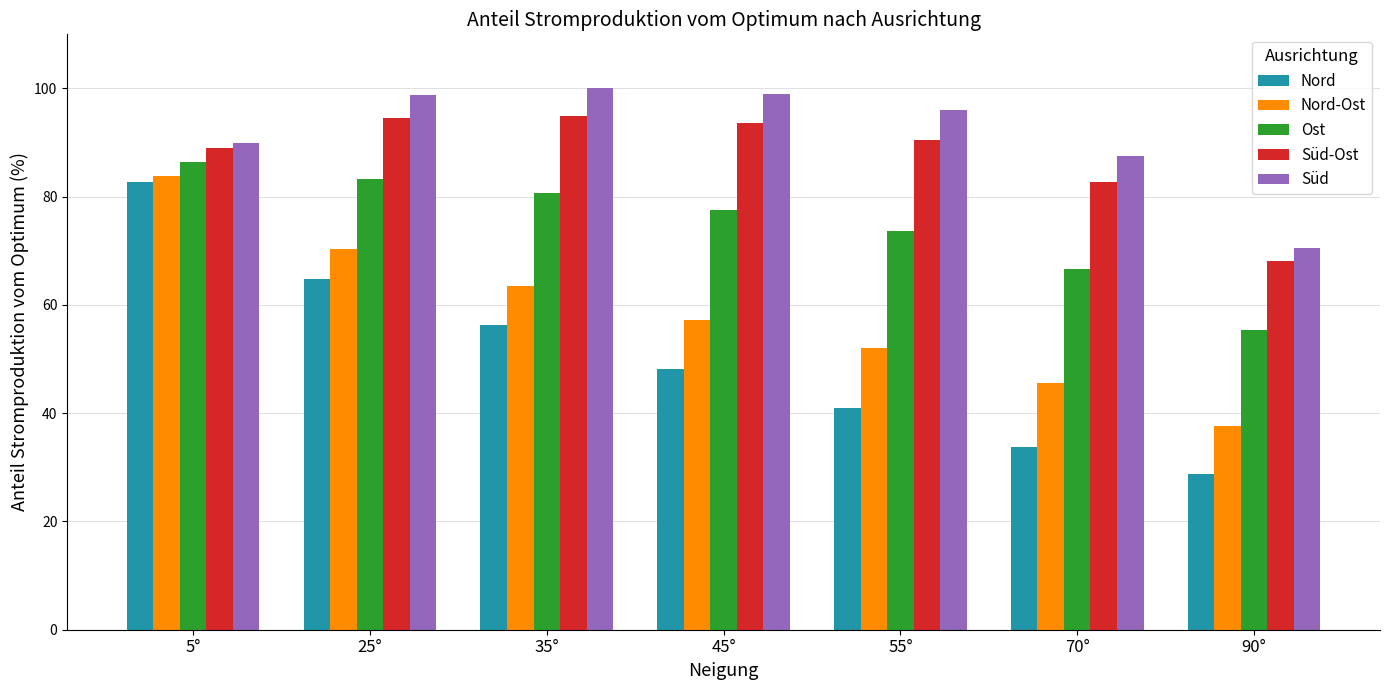

What is the label of the 6th bar from the right?

25°